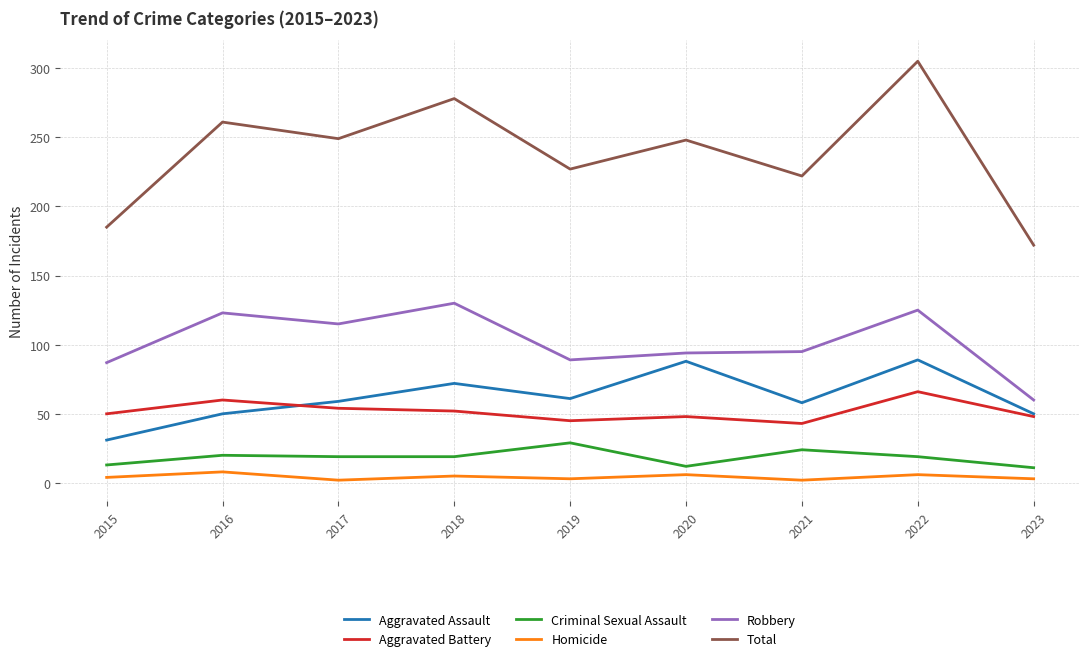

Which series has the largest total across all categories?

Total